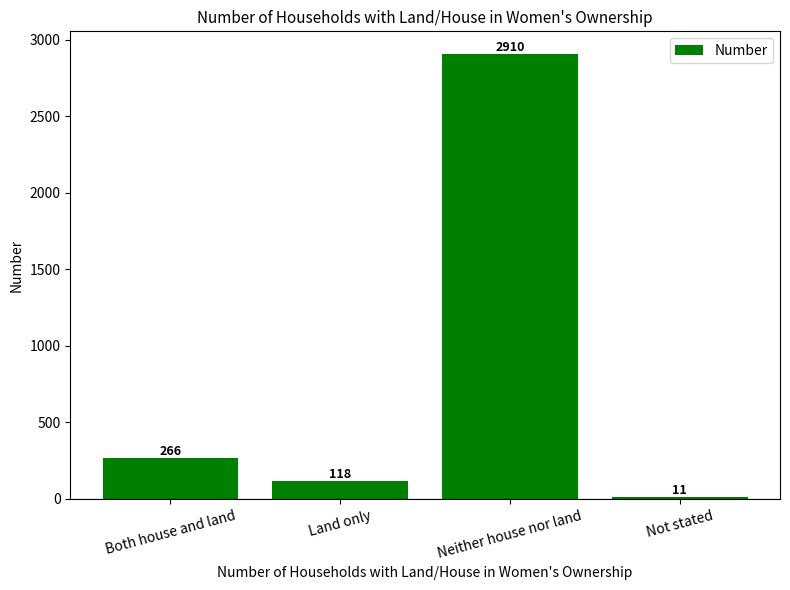

What is the greatest value displayed?

2910